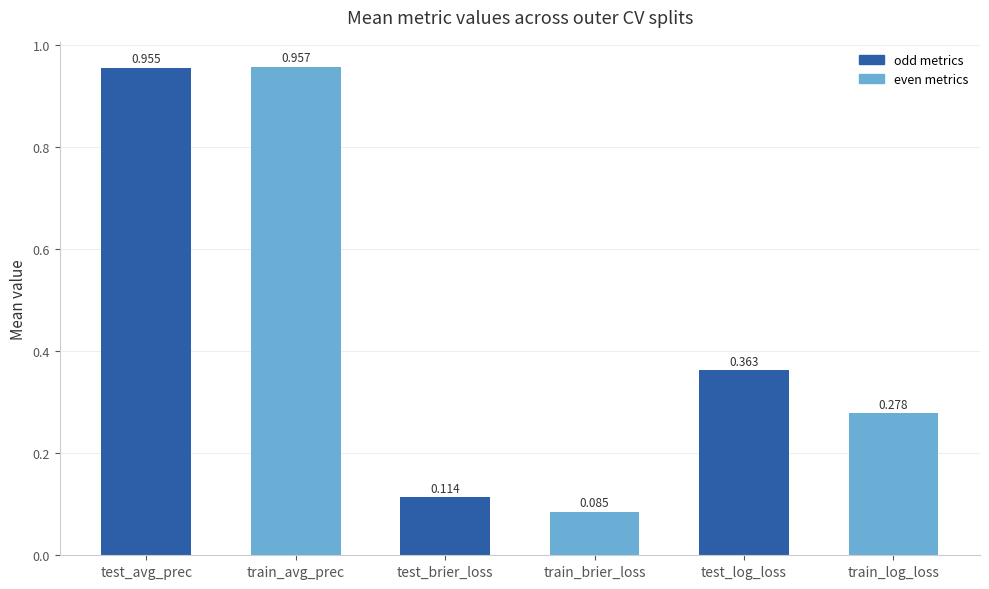

What is the sum of all values?

2.8